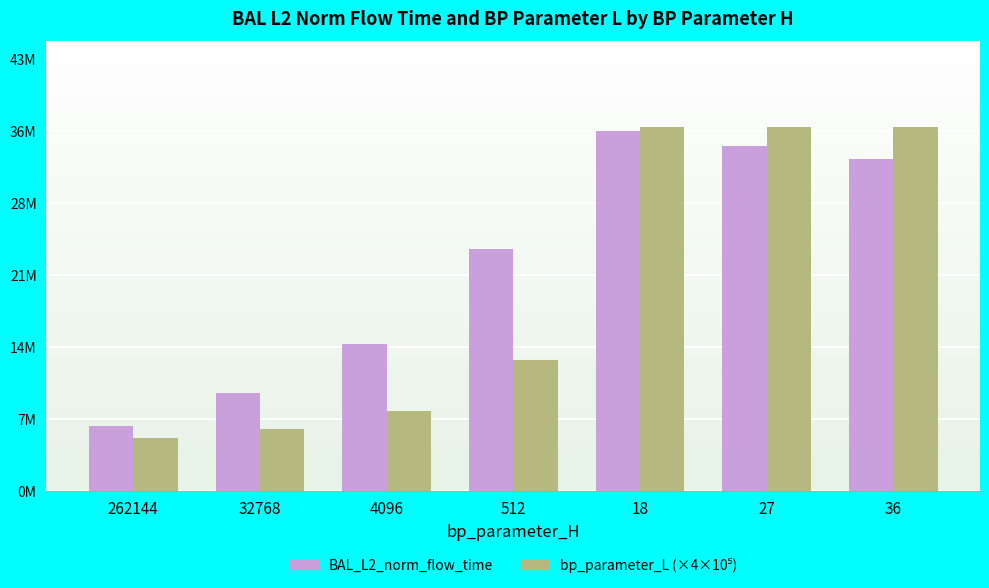

Reading left to right, extract all data points from this chart.

BAL_L2_norm_flow_time: 6432454.0	9742041.0	14525400.3	23912774.2	35609283.6	34153130.5	32861435.9
bp_parameter_L (×4×10⁵): 5200000.0	6120000.0	7880000.0	12920000.0	36000000.0	36000000.0	36000000.0